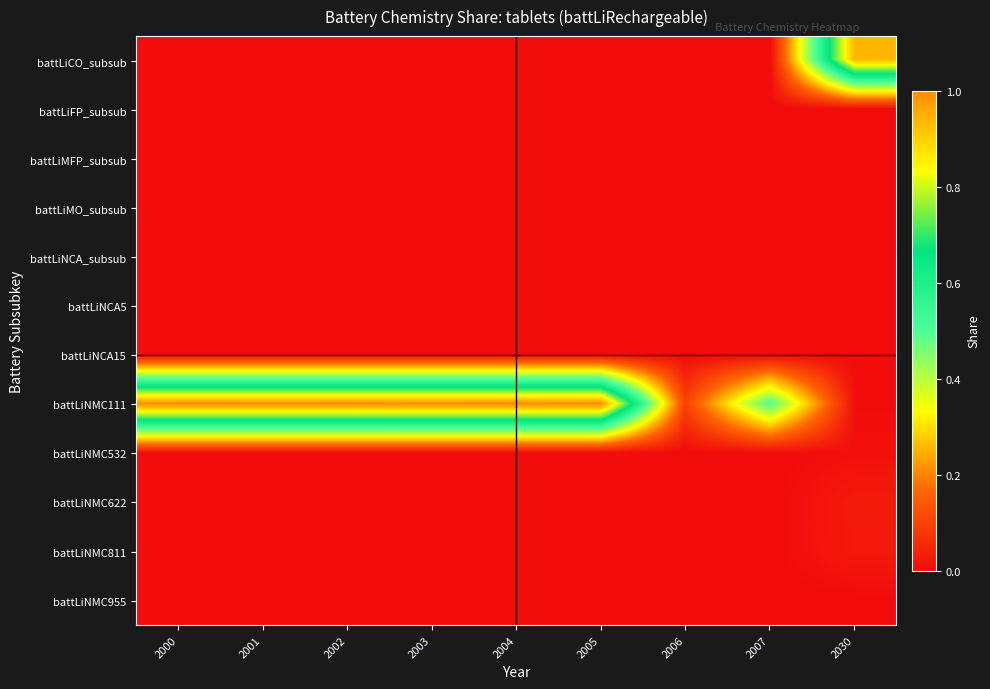

Reading left to right, transcribe all the data shown in this chart.

battLiCO_subsub: 2000=0.0	2001=0.0	2002=0.0	2003=0.0	2004=0.0	2005=0.0	2006=0.0	2007=0.0	2030=0.9
battLiFP_subsub: 2000=0.0	2001=0.0	2002=0.0	2003=0.0	2004=0.0	2005=0.0	2006=0.0	2007=0.0	2030=0.0
battLiMFP_subsub: 2000=0.0	2001=0.0	2002=0.0	2003=0.0	2004=0.0	2005=0.0	2006=0.0	2007=0.0	2030=0.0
battLiMO_subsub: 2000=0.0	2001=0.0	2002=0.0	2003=0.0	2004=0.0	2005=0.0	2006=0.0	2007=0.0	2030=0.0
battLiNCA_subsub: 2000=0.0	2001=0.0	2002=0.0	2003=0.0	2004=0.0	2005=0.0	2006=0.0	2007=0.0	2030=0.0
battLiNCA5: 2000=0.0	2001=0.0	2002=0.0	2003=0.0	2004=0.0	2005=0.0	2006=0.0	2007=0.0	2030=0.0
battLiNCA15: 2000=0.0	2001=0.0	2002=0.0	2003=0.0	2004=0.0	2005=0.0	2006=0.0	2007=0.0	2030=0.0
battLiNMC111: 2000=1.0	2001=1.0	2002=1.0	2003=1.0	2004=1.0	2005=1.0	2006=0.1	2007=0.5	2030=0.0
battLiNMC532: 2000=0.0	2001=0.0	2002=0.0	2003=0.0	2004=0.0	2005=0.0	2006=0.0	2007=0.0	2030=0.0
battLiNMC622: 2000=0.0	2001=0.0	2002=0.0	2003=0.0	2004=0.0	2005=0.0	2006=0.0	2007=0.0	2030=0.0
battLiNMC811: 2000=0.0	2001=0.0	2002=0.0	2003=0.0	2004=0.0	2005=0.0	2006=0.0	2007=0.0	2030=0.0
battLiNMC955: 2000=0.0	2001=0.0	2002=0.0	2003=0.0	2004=0.0	2005=0.0	2006=0.0	2007=0.0	2030=0.0